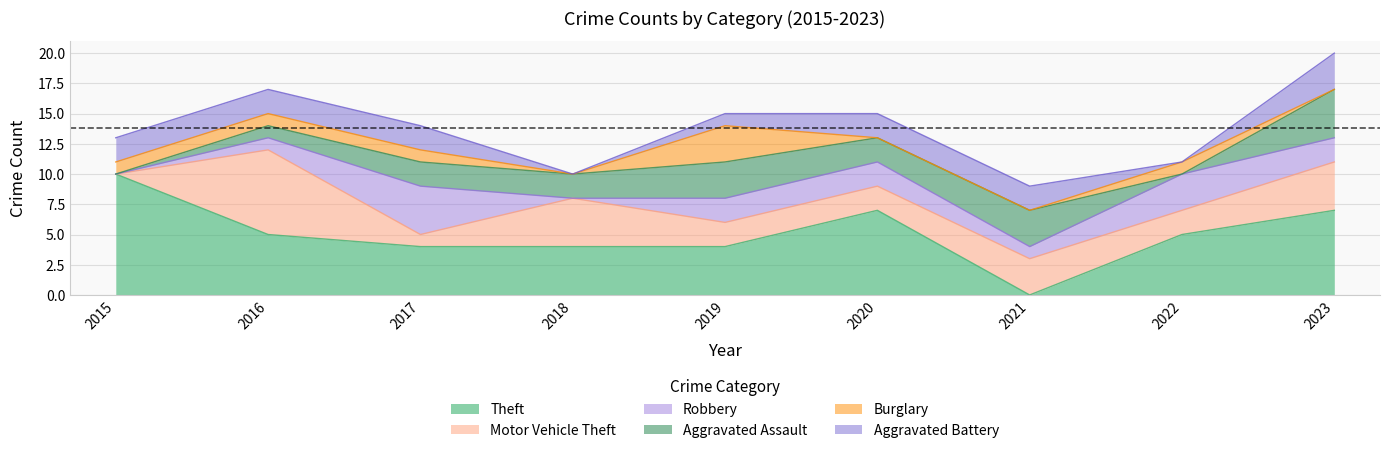

Is the value of Robbery at 2019 greater than the value of Aggravated Assault at 2023?

No